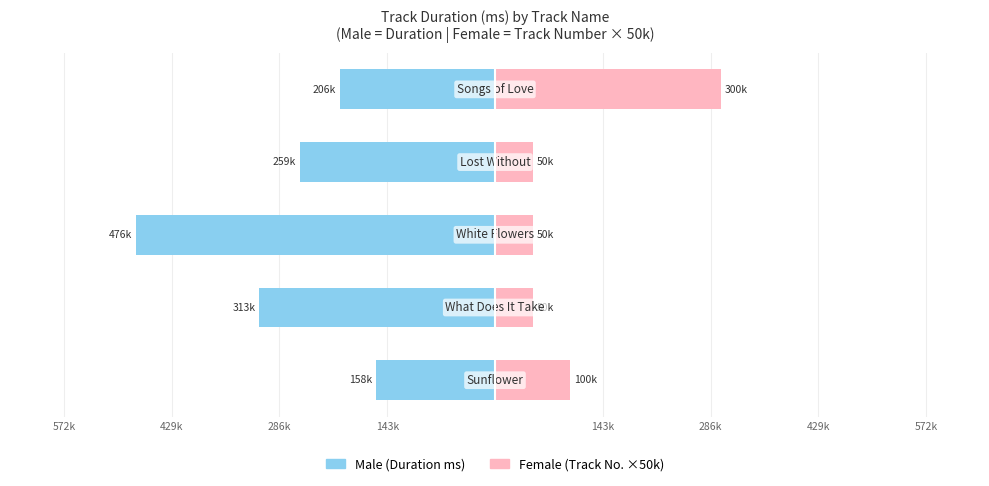

Rank the series at 143k from lowest to highest value.

Male, Female